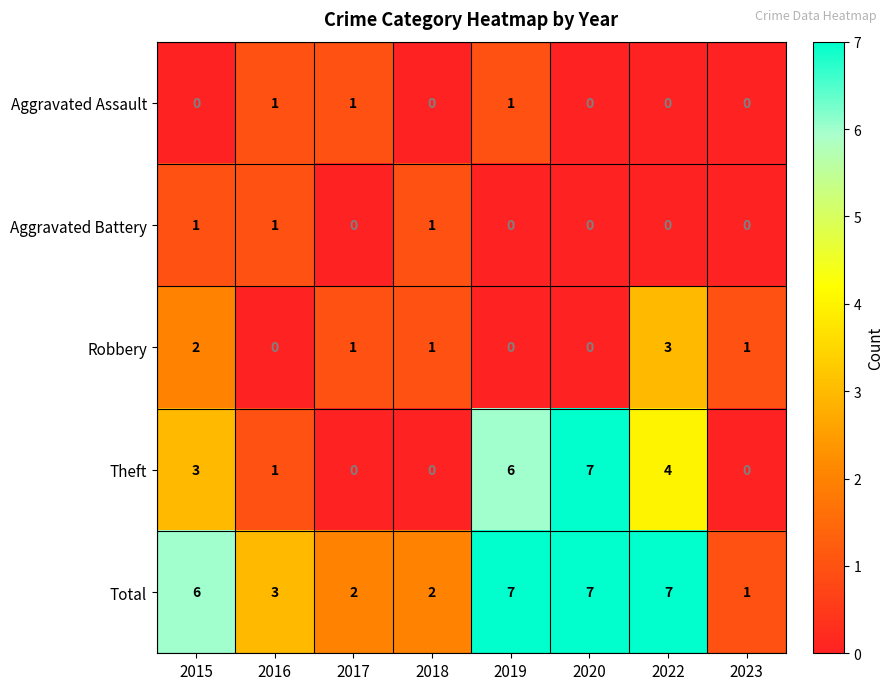

The Total series shows 7 at 2022. True or false?

True